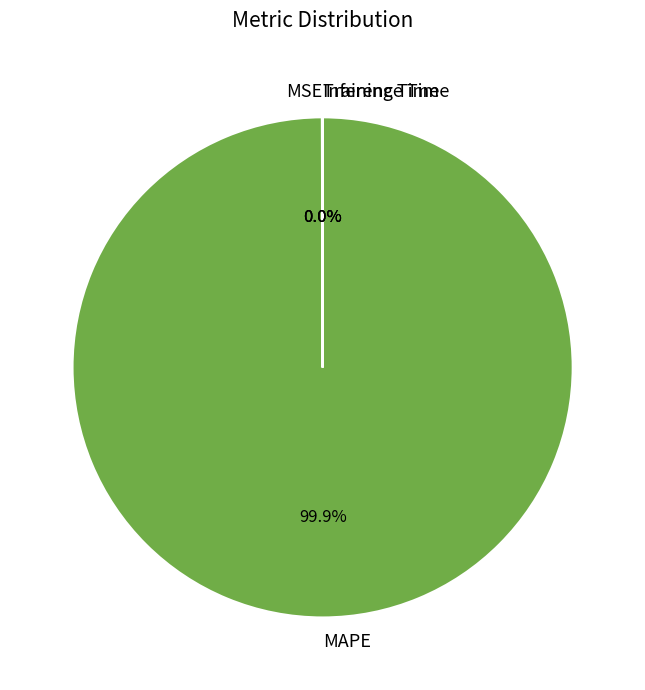

Which category has the biggest portion of the pie?

MAPE